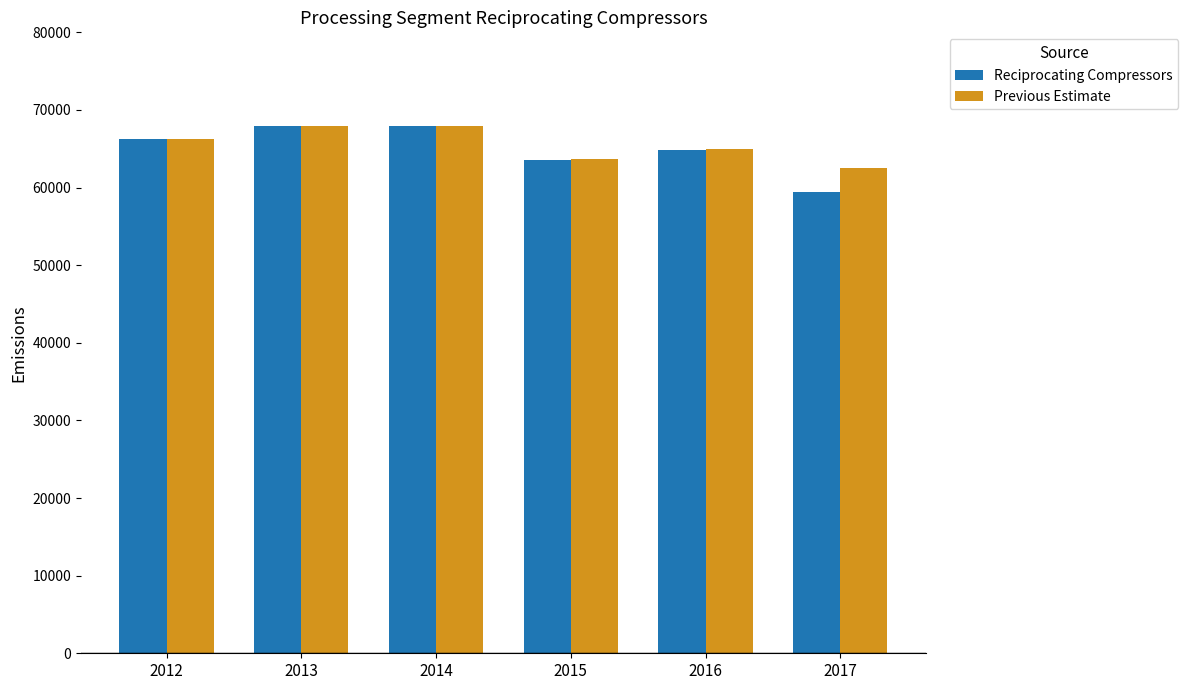

Count the Reciprocating Compressors values in the range 63565 to 67988.

5